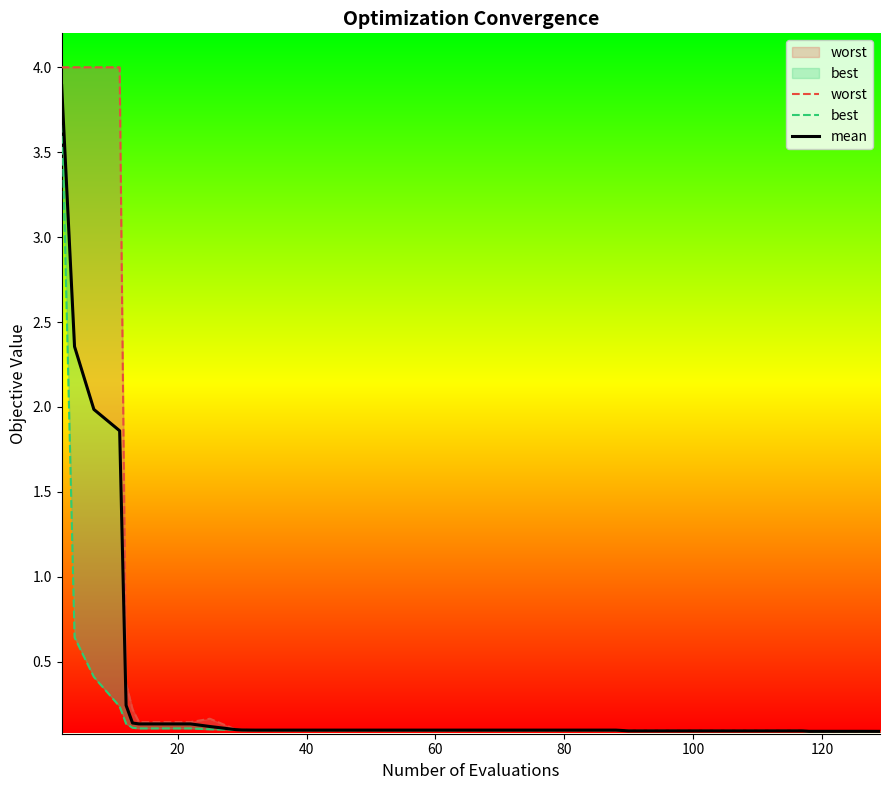

List the series in order of their peak value, lowest first.

best, mean, worst